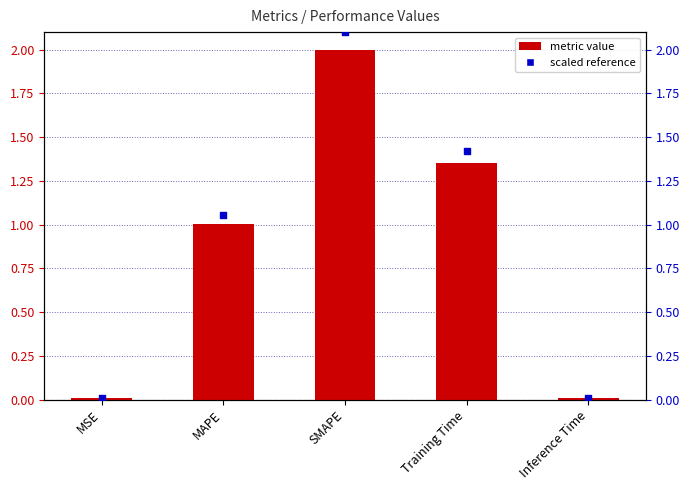

Which series reaches the minimum Y coordinate?

col_1